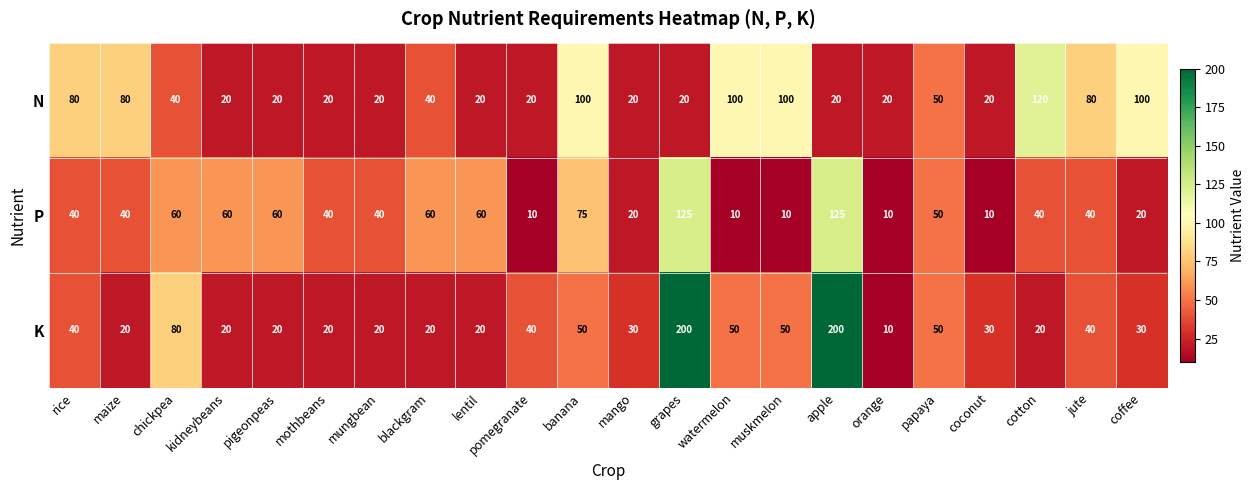

True or false: P has a value of 60 at chickpea.

True